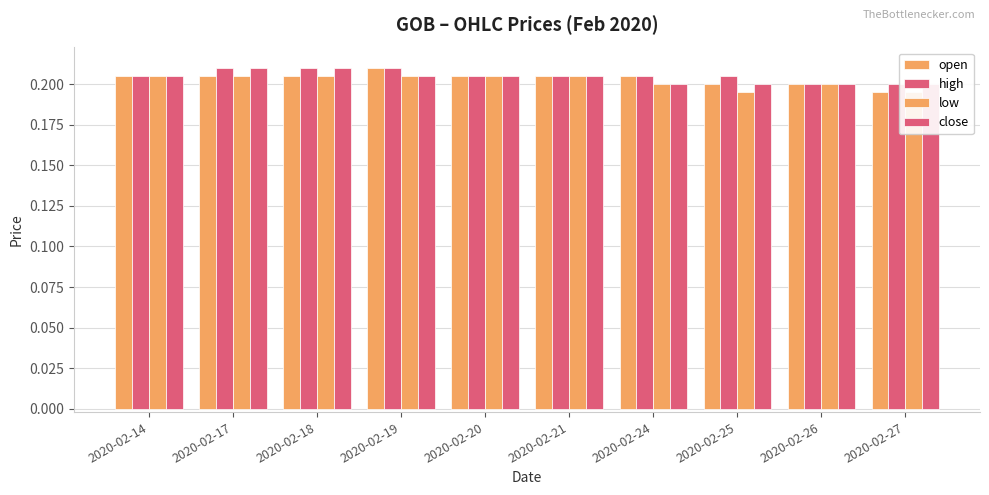

At 2020-02-27, list the series in order from smallest to largest.

open, low, high, close